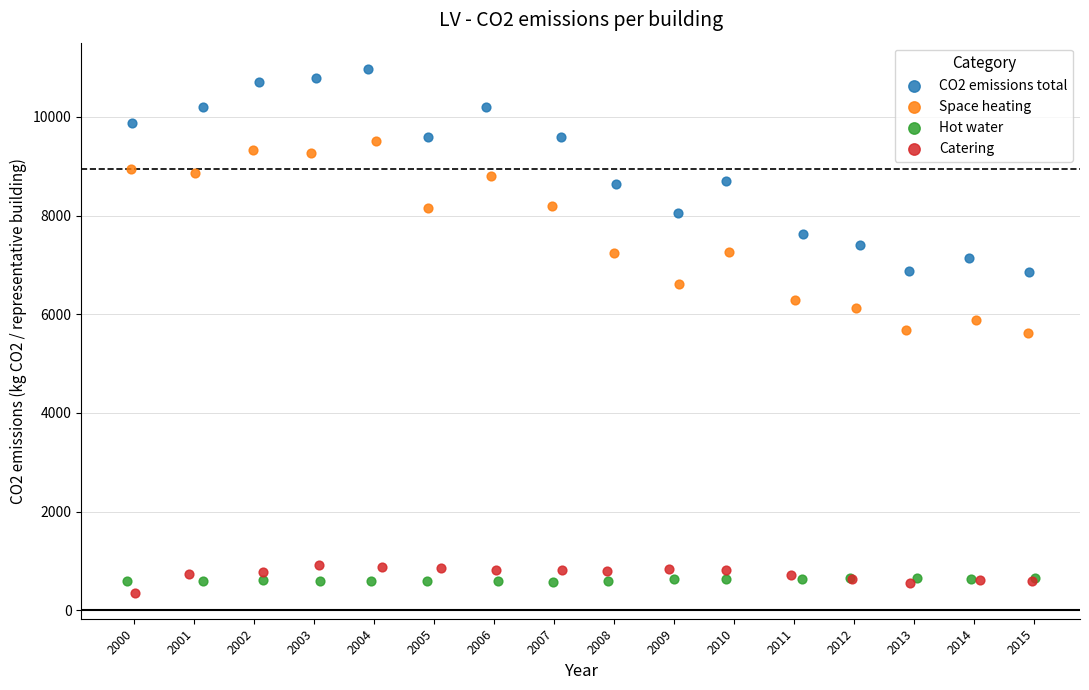

Which series reaches the maximum Y coordinate?

CO2 emissions total